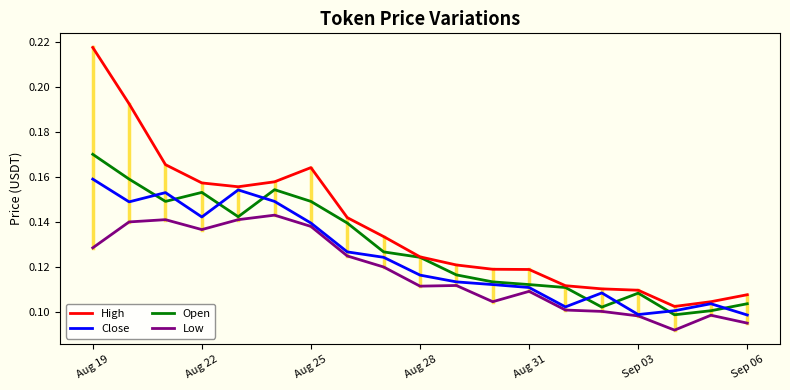

Which series has the widest spread of values?

High